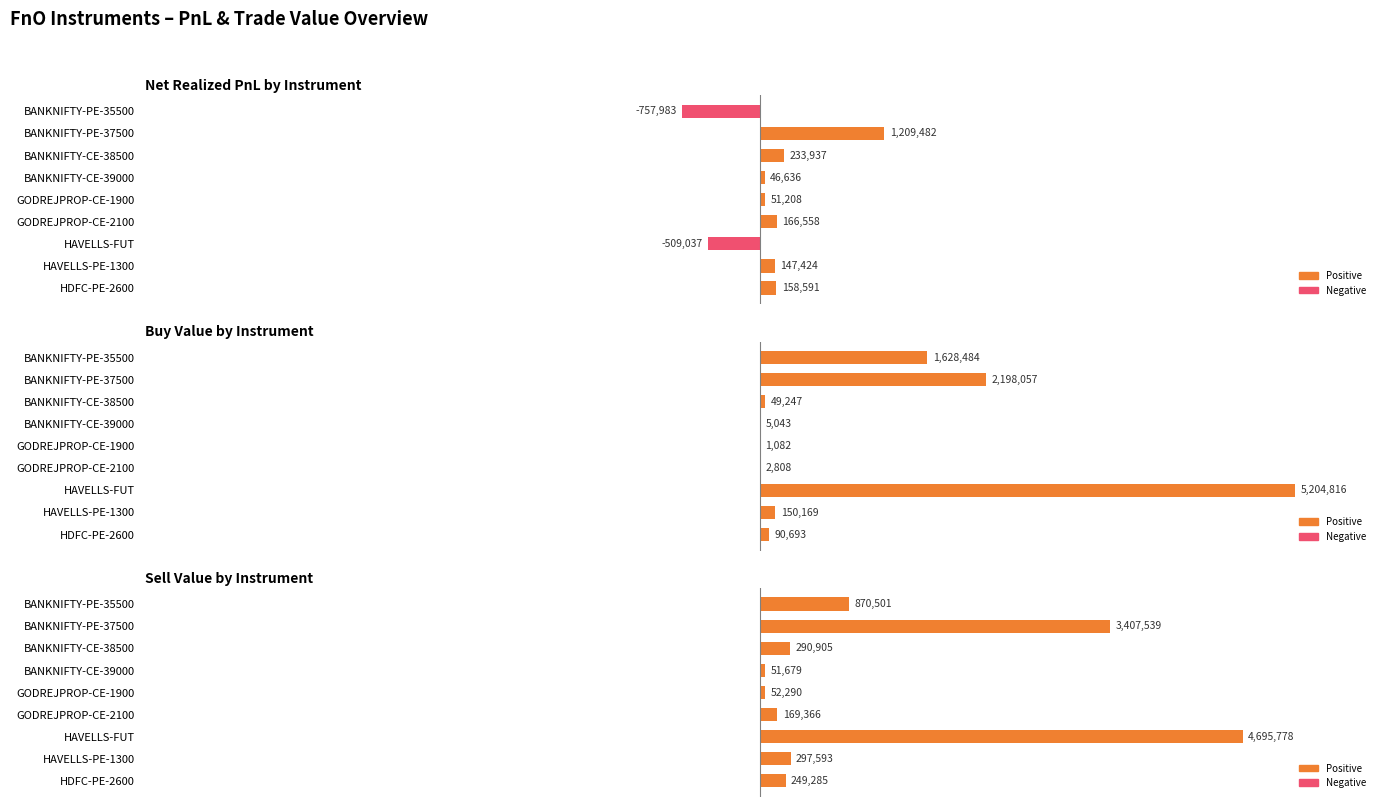

List the labels in order of SellValue value, largest first.

HAVELLS-FUT, BANKNIFTY-PE-37500, BANKNIFTY-PE-35500, HAVELLS-PE-1300, BANKNIFTY-CE-38500, HDFC-PE-2600, GODREJPROP-CE-2100, GODREJPROP-CE-1900, BANKNIFTY-CE-39000